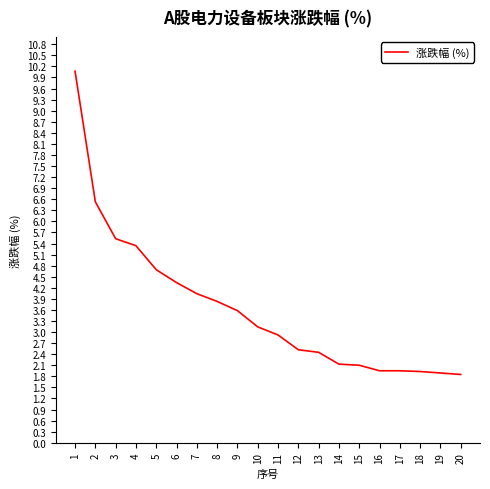

How many values are below 3?

10